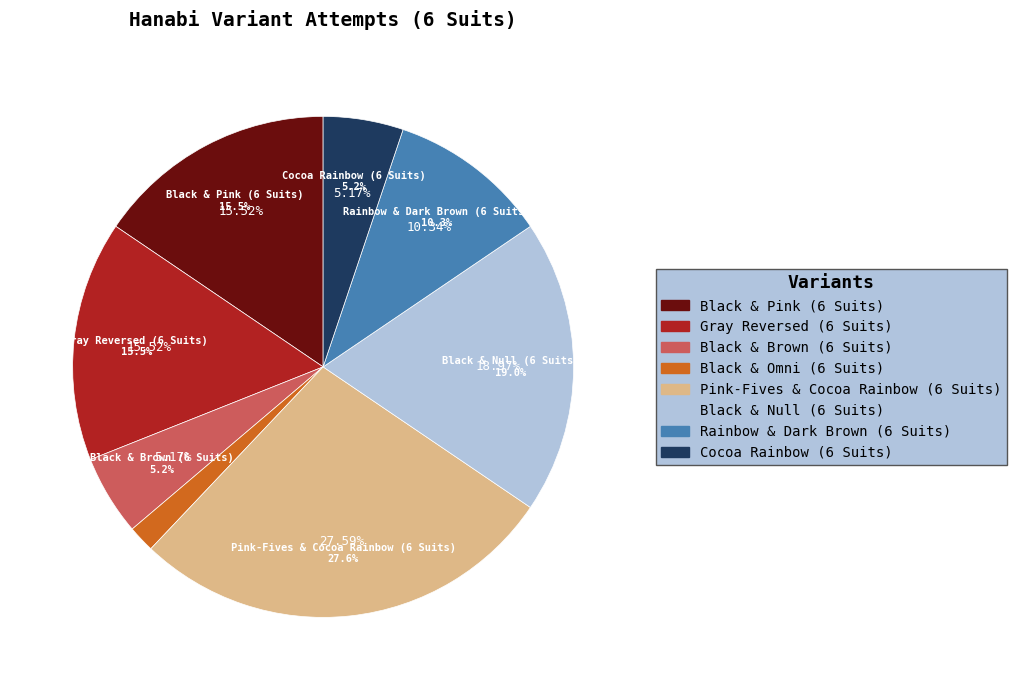

Is Pink-Fives & Cocoa Rainbow (6 Suits) the majority of the pie?

No